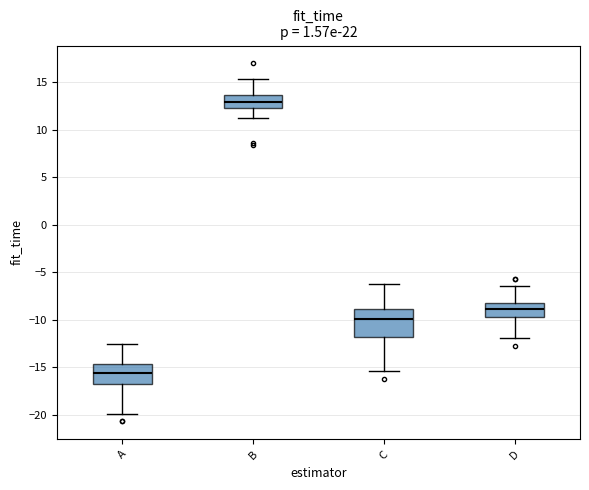

Which box's median line is the highest?

B